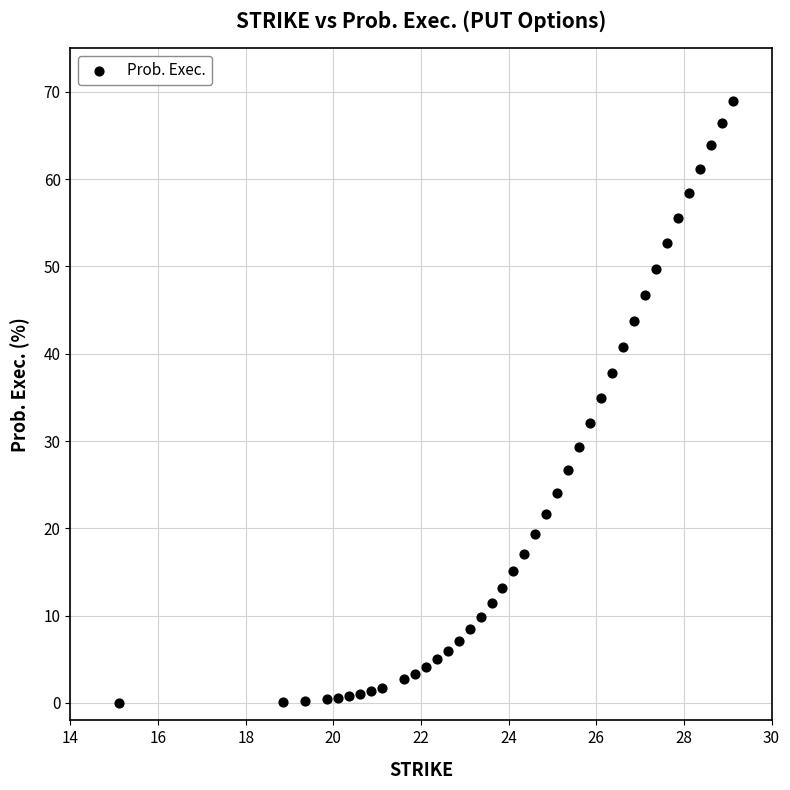

What Y value in the scatter plot is closest to 34?

35.0